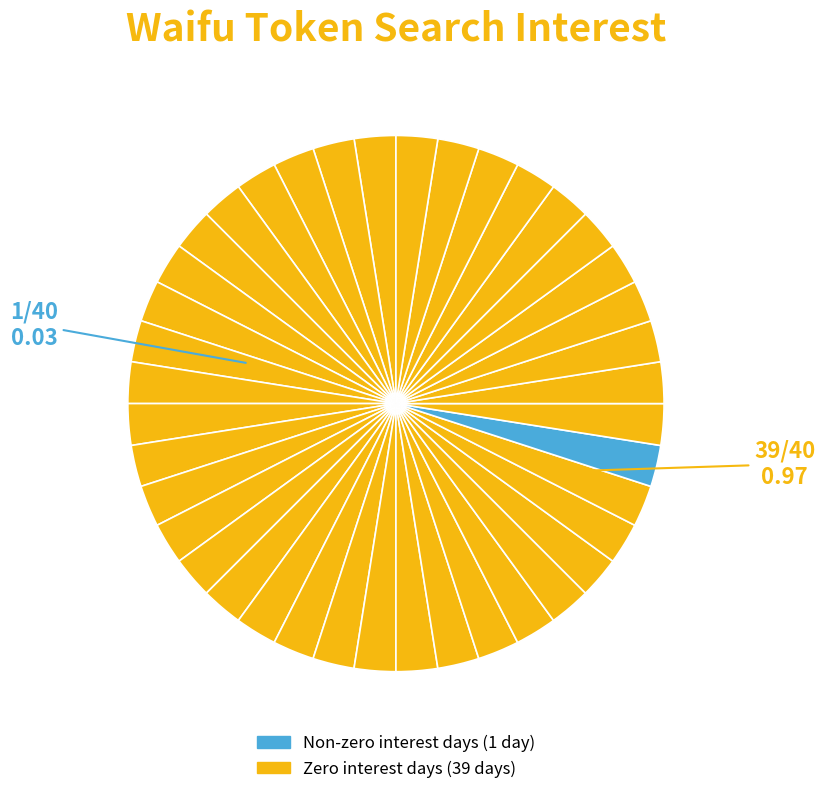

How many segments does this pie chart have?

40